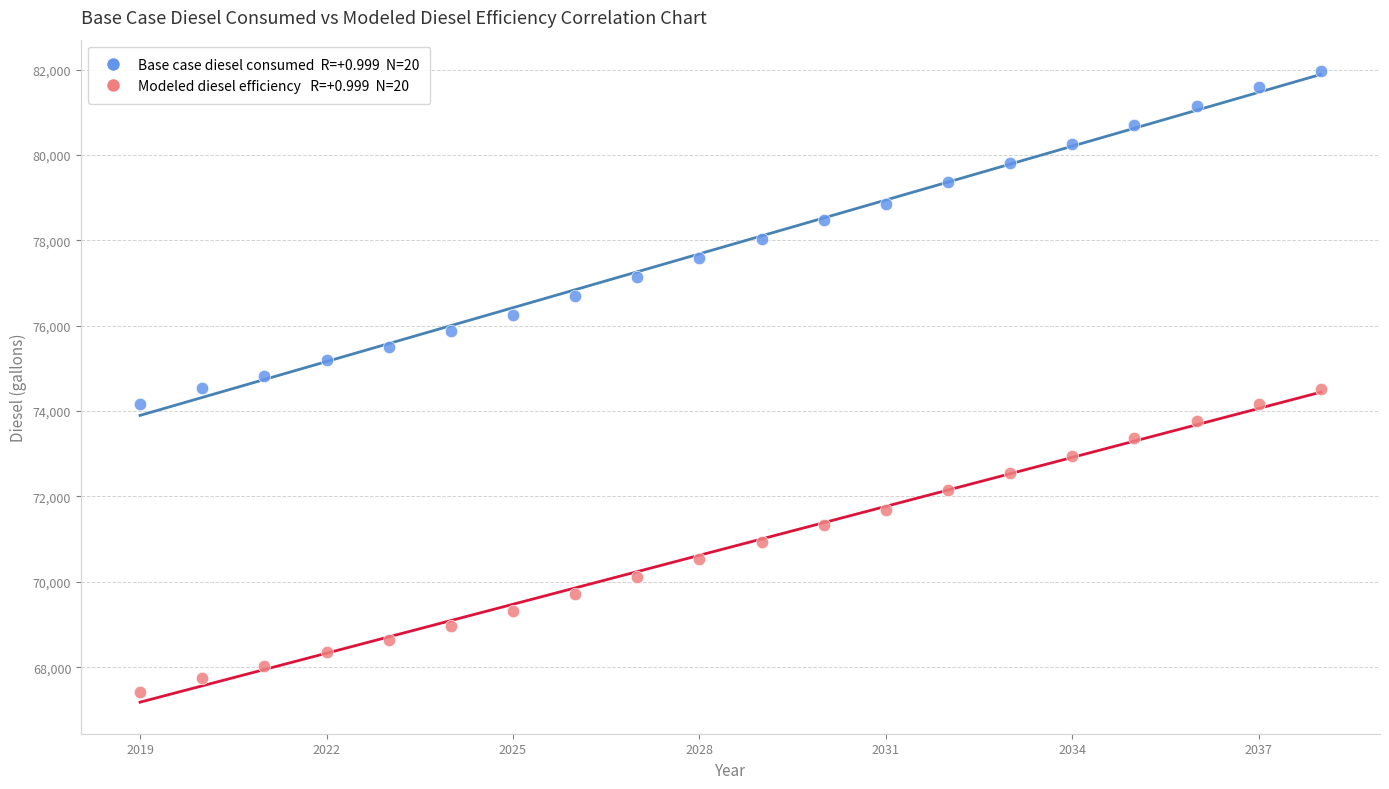

Across all data points, what is the range of Y values (max minus min)?

14544.3